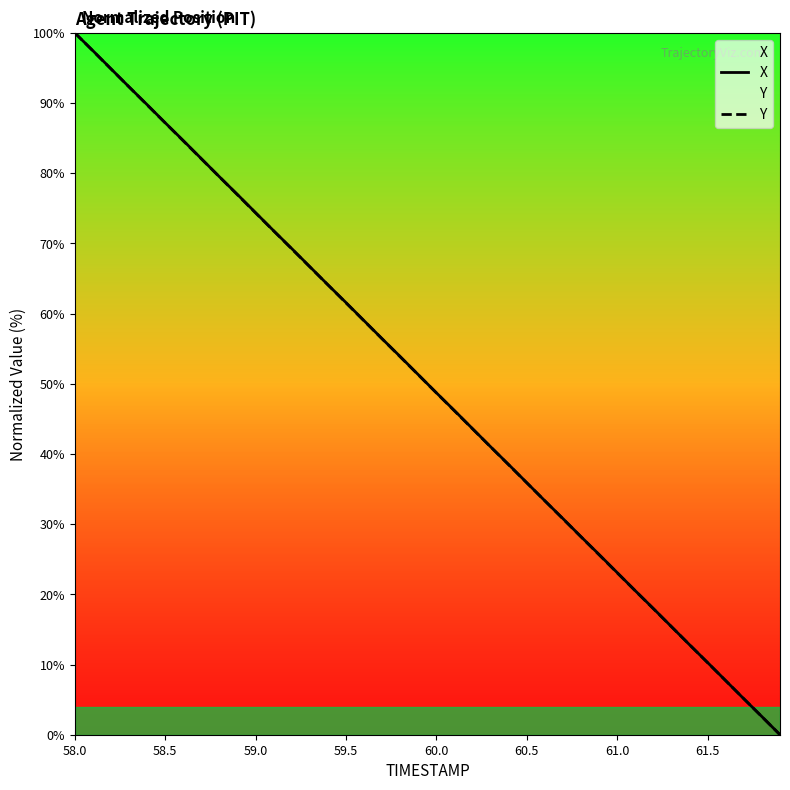

How many values in Y are above zero?

39